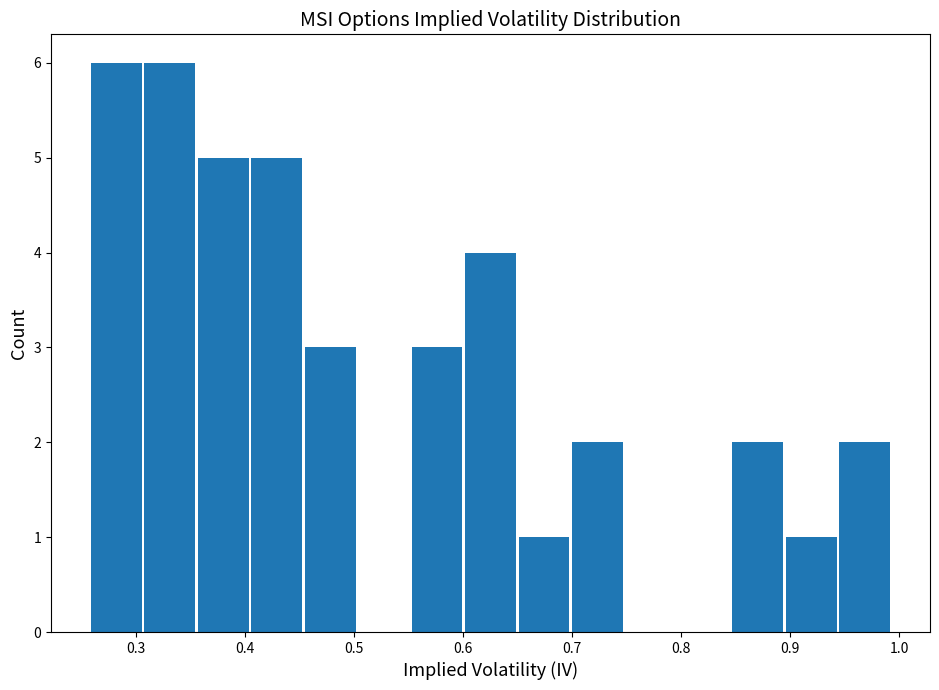

Reading left to right, transcribe this chart: for each bar, give the range it covers on the x-axis and its height. Neither the bar edges nor the heights are printed on the chart, so give them approximately, as read against the axes.

0.26 to 0.31: 6
0.31 to 0.36: 6
0.36 to 0.40: 5
0.40 to 0.45: 5
0.45 to 0.50: 3
0.50 to 0.55: 0
0.55 to 0.60: 3
0.60 to 0.65: 4
0.65 to 0.70: 1
0.70 to 0.75: 2
0.75 to 0.80: 0
0.80 to 0.85: 0
0.85 to 0.89: 2
0.89 to 0.94: 1
0.94 to 0.99: 2